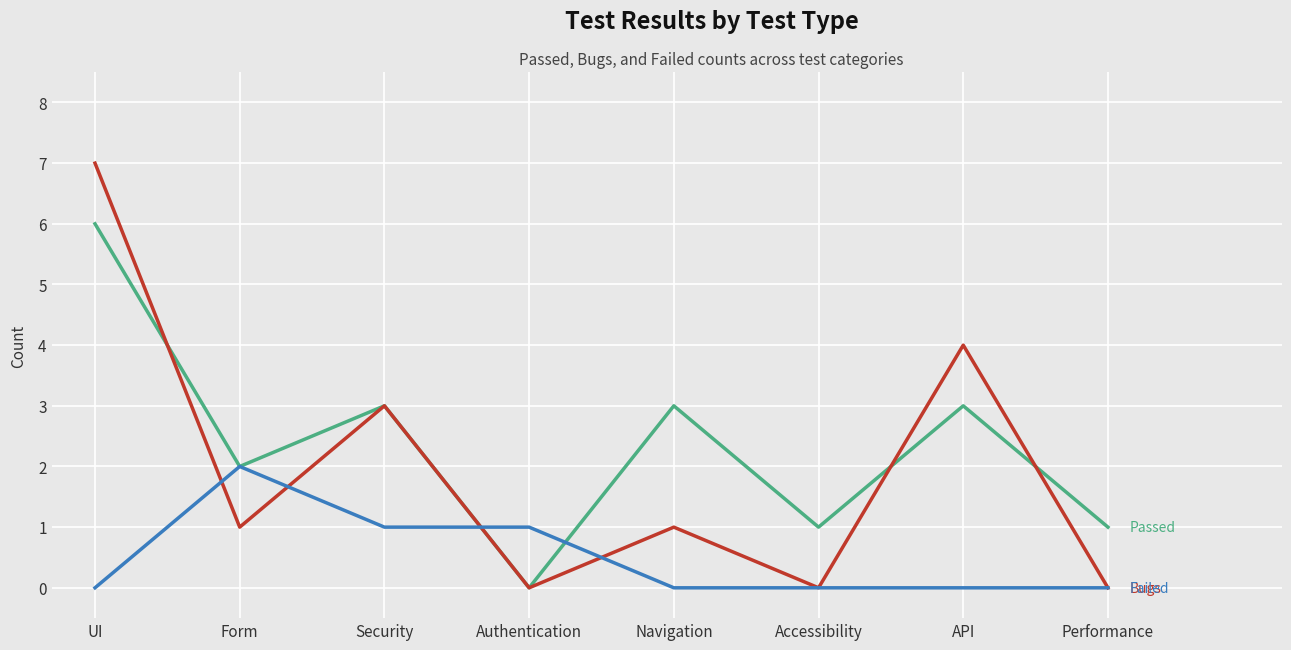

What is the total value across all series at Security?

7